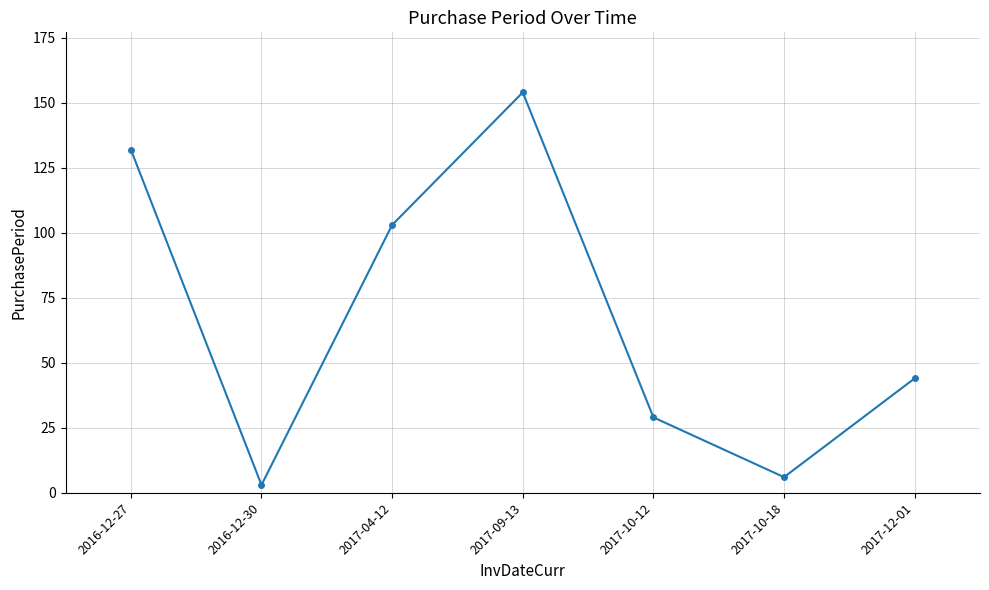

What is the value of the 2nd point from the left?

3